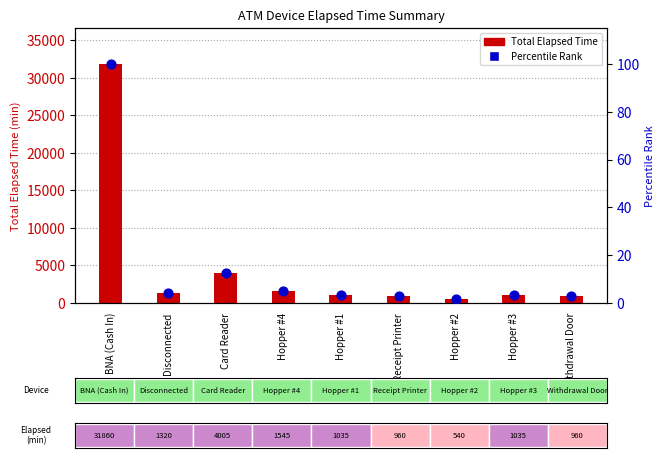

Which series has the largest Y range (max minus min)?

Total Elapsed Time